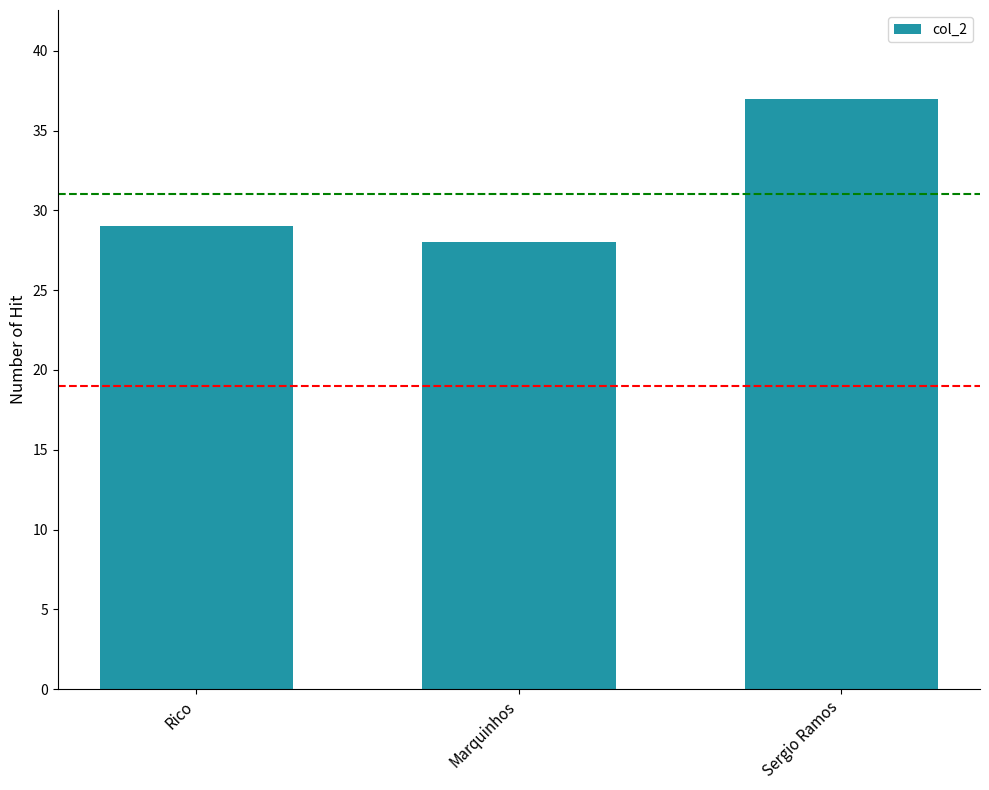

What is the maximum value shown in the chart?

37